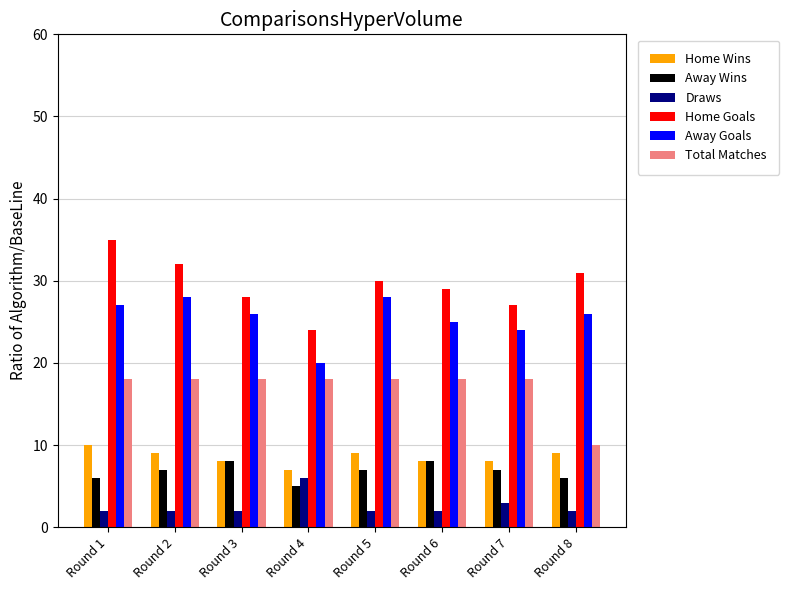

What value does the Home Goals series have at Round 3, to the nearest 5?

30